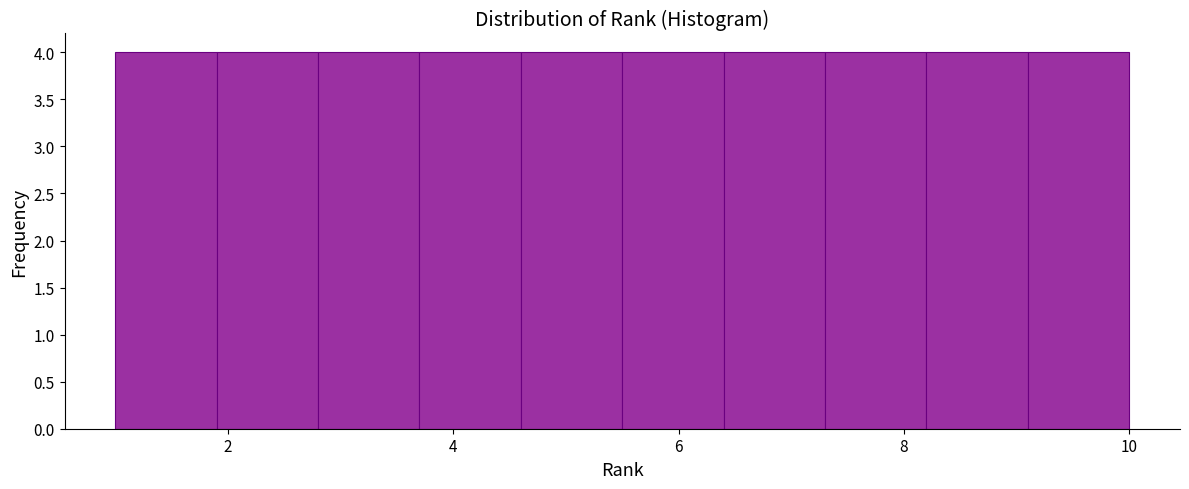

Reading left to right, transcribe this chart: for each bar, give the range it covers on the x-axis and its height. Neither the bar edges nor the heights are printed on the chart, so give them approximately, as read against the axes.

1.0 to 1.9: 4
1.9 to 2.8: 4
2.8 to 3.7: 4
3.7 to 4.6: 4
4.6 to 5.5: 4
5.5 to 6.4: 4
6.4 to 7.3: 4
7.3 to 8.2: 4
8.2 to 9.1: 4
9.1 to 10.0: 4